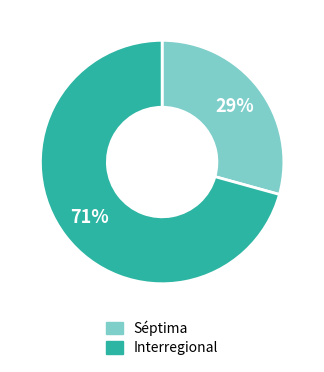

Count the number of slices in the pie.

2